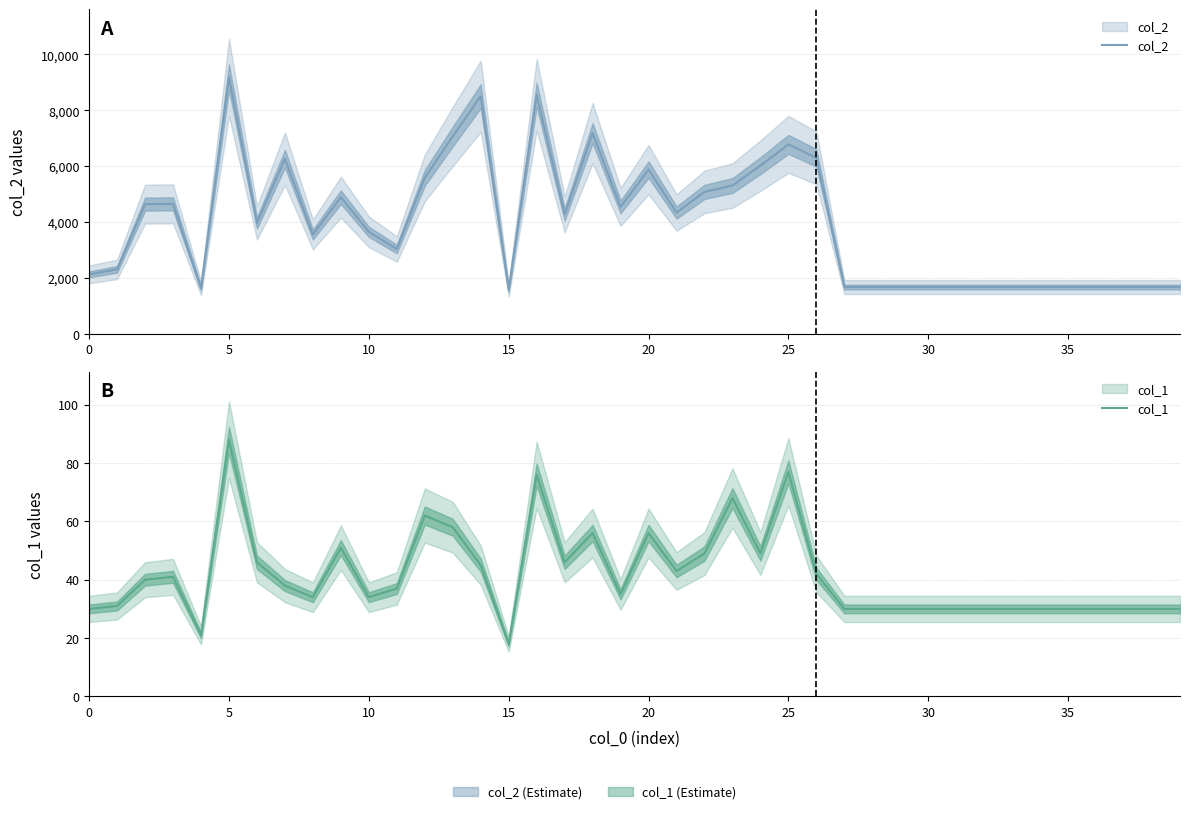

List the series in order of their overall mean, lowest first.

col_1, col_2